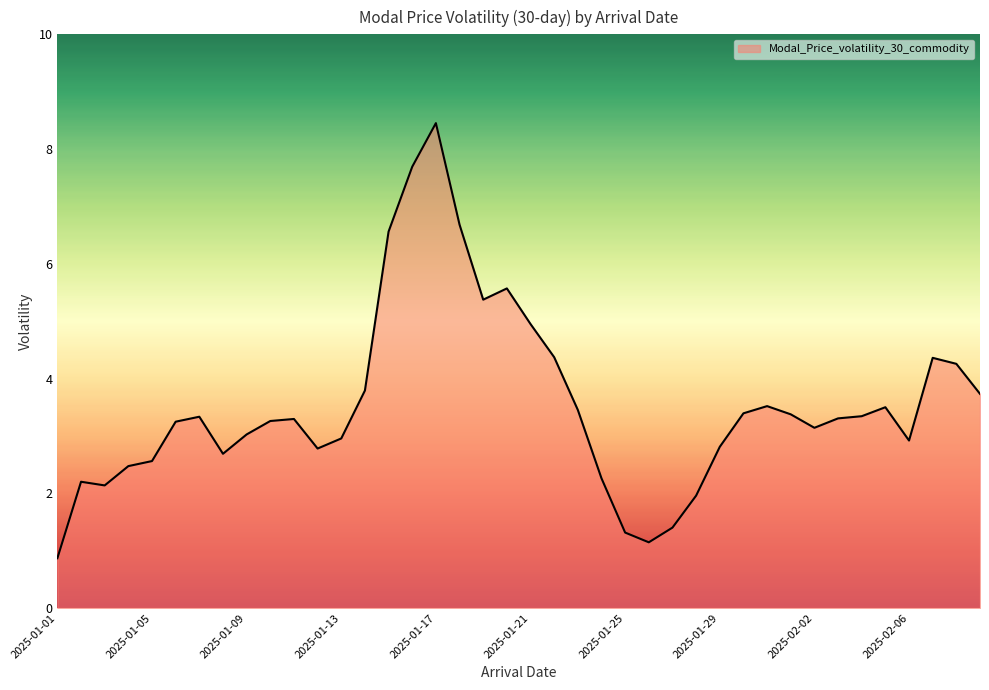

What is the greatest value displayed?

8.5